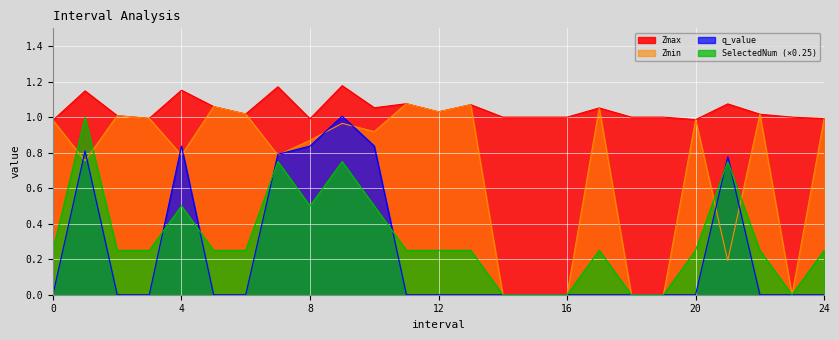

At which label does Zmax first exceed 1?

1